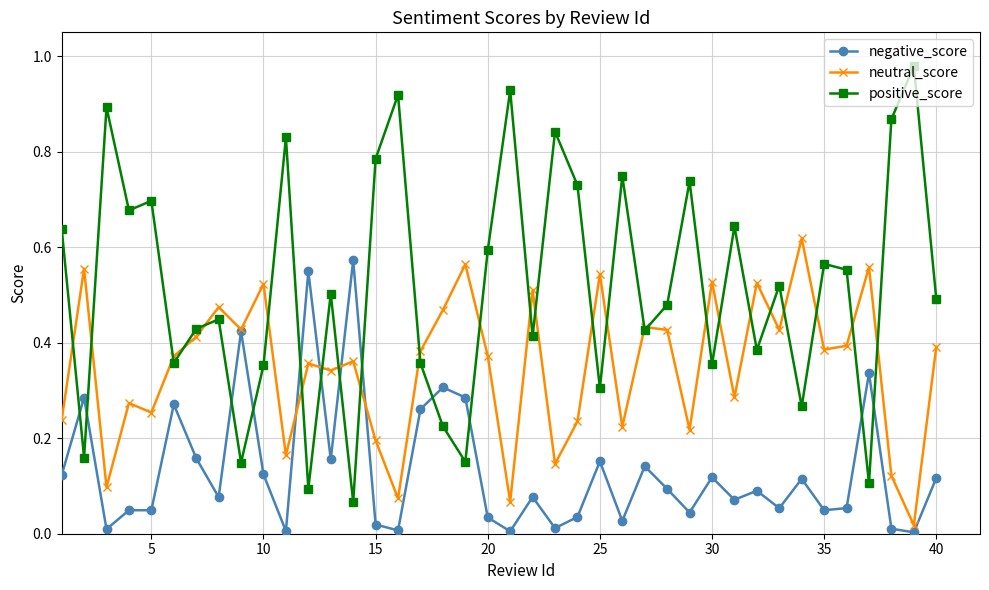

Count the number of categories in the chart.

40